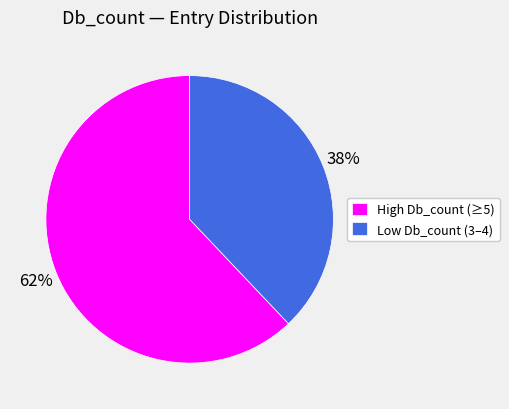

Does any single category account for the majority?

Yes